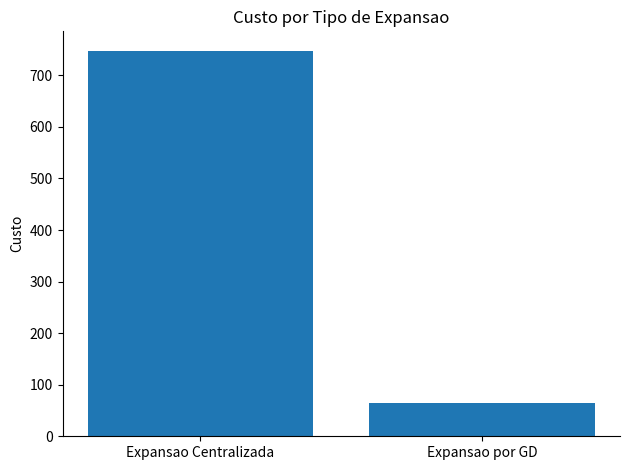

At which label is the value closest to 406?

Expansao por GD